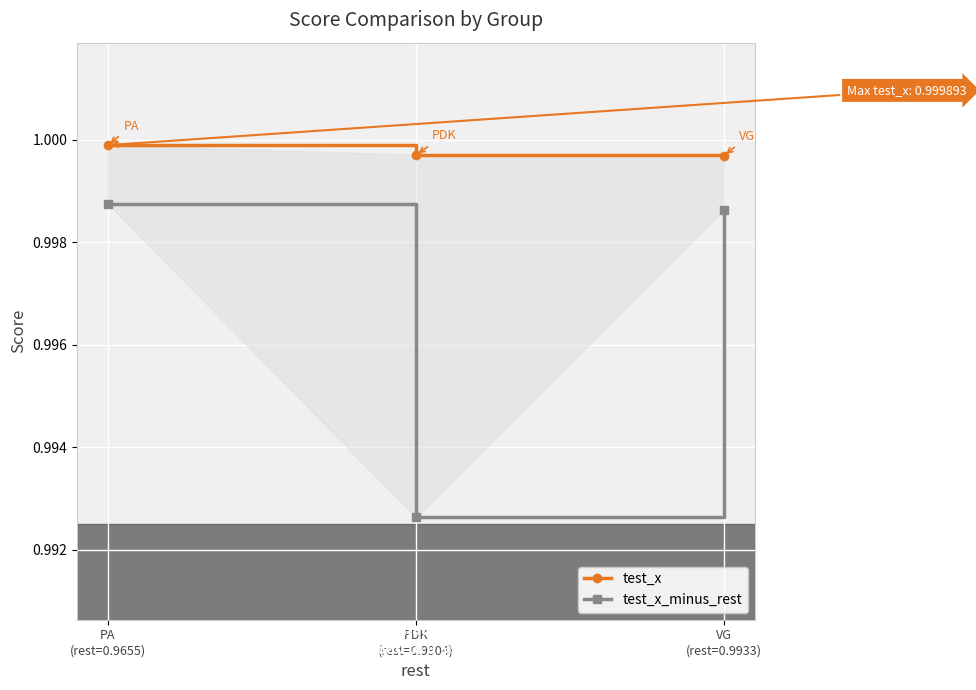

Which has a higher value, PDK
(rest=0.9904) or VG
(rest=0.9933)?

PDK
(rest=0.9904)